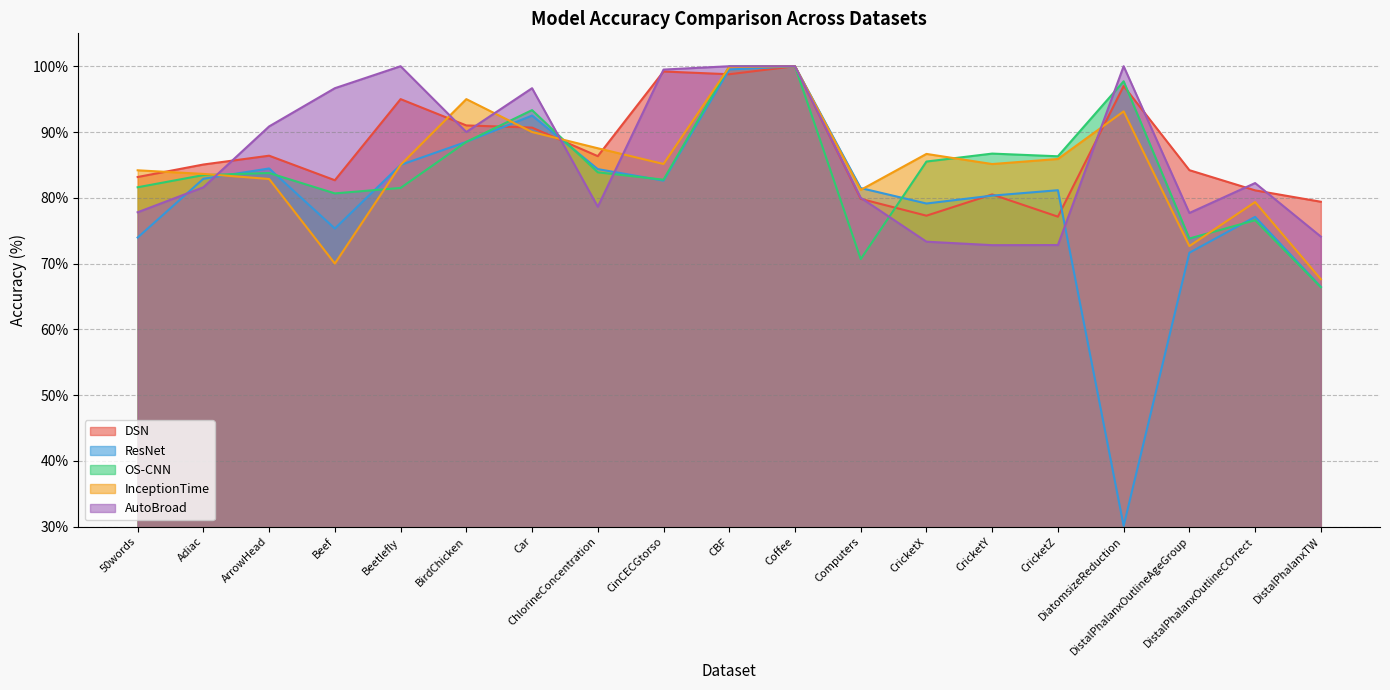

Does the chart have visible grid lines?

Yes